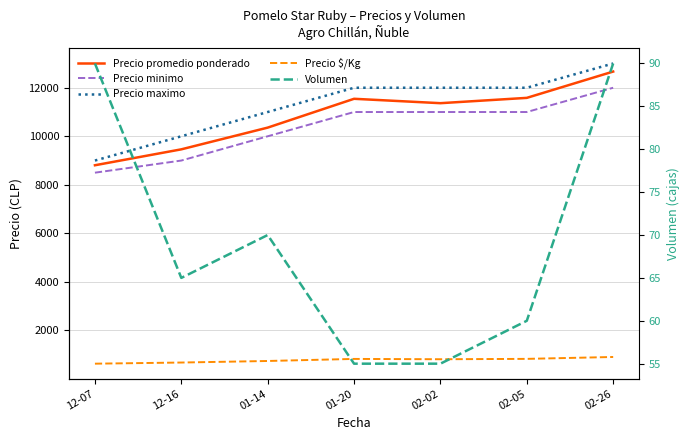

Which series has the widest spread of values?

Precio maximo